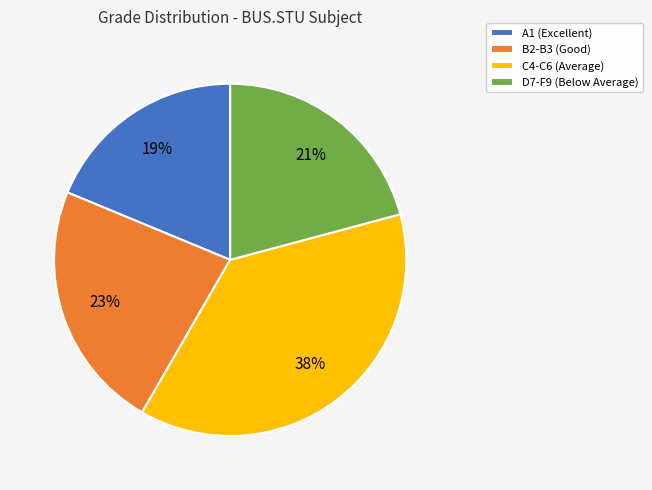

Is there any slice that represents more than half of the pie?

No